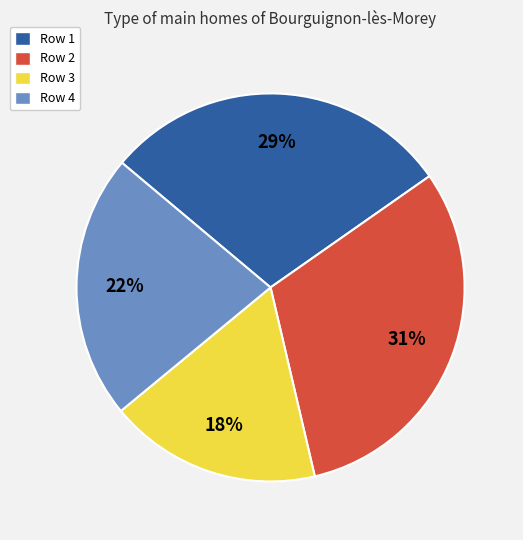

How many segments does this pie chart have?

4